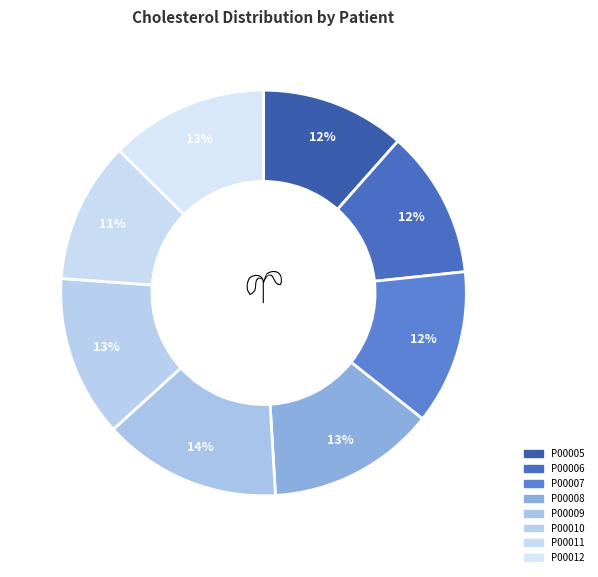

Which category has the biggest portion of the pie?

P00009